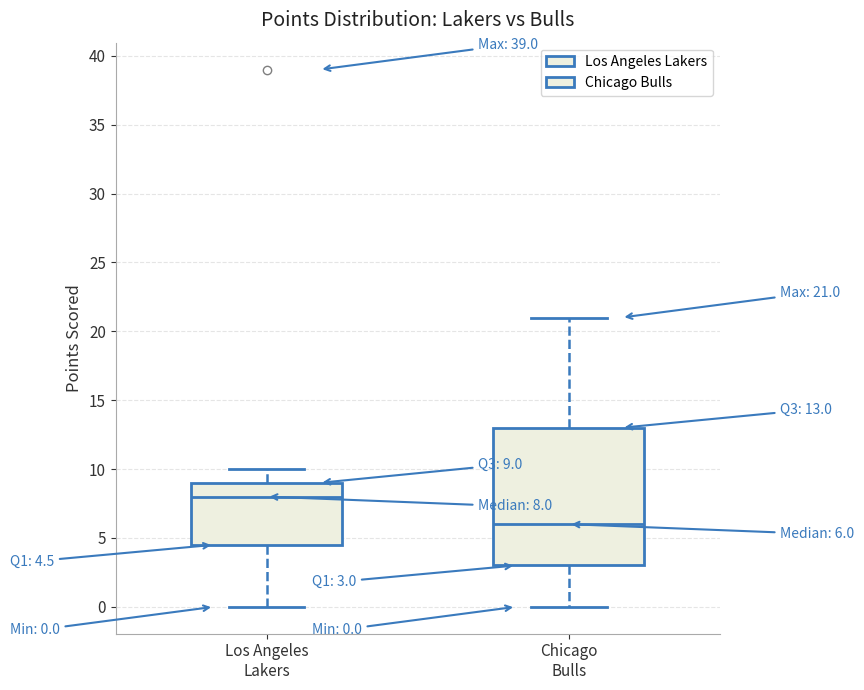

Comparing the boxes themselves (not the whiskers), which one is the tallest?

Chicago Bulls